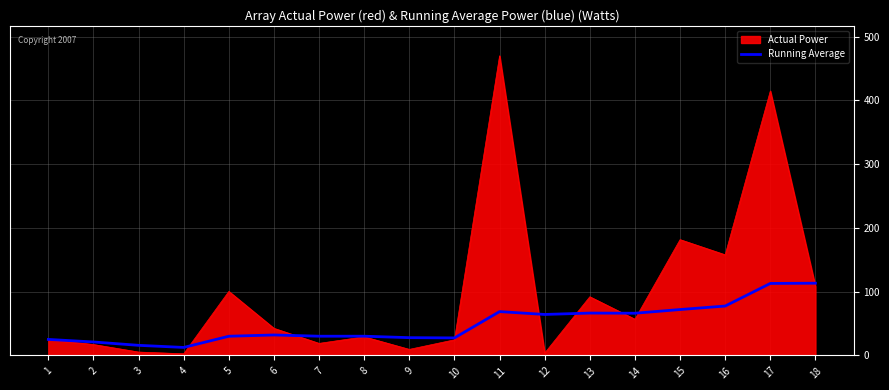

At 12, list the series in order from largest to smallest.

Running Average, Actual Power